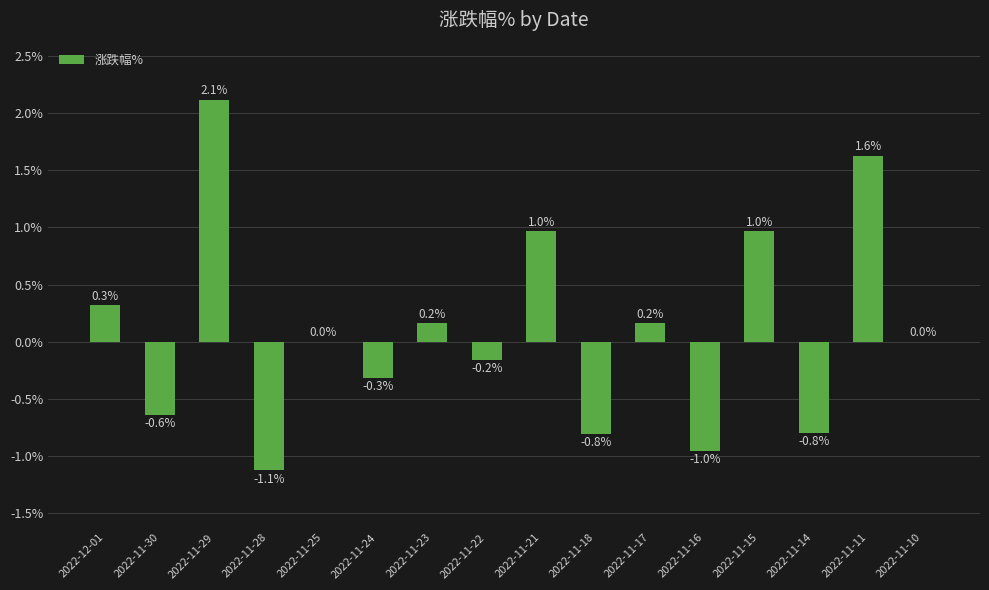

The value at 2022-11-15 is 1.0. True or false?

True